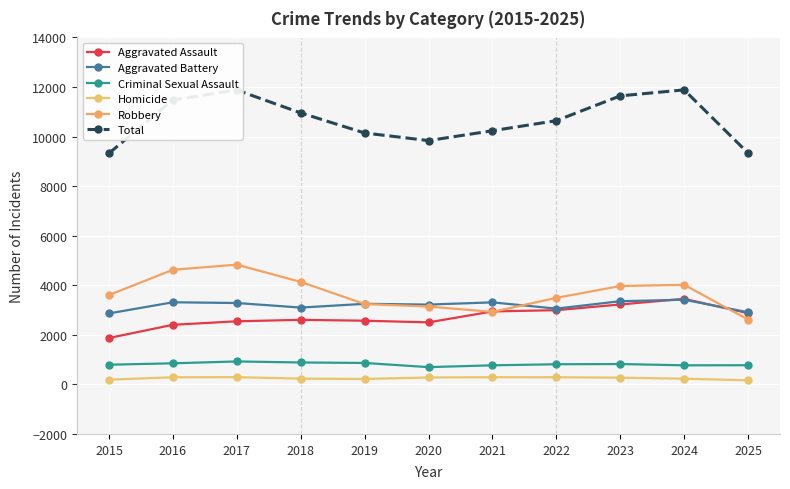

True or false: Criminal Sexual Assault has more than 0 points higher than both neighbors.

True